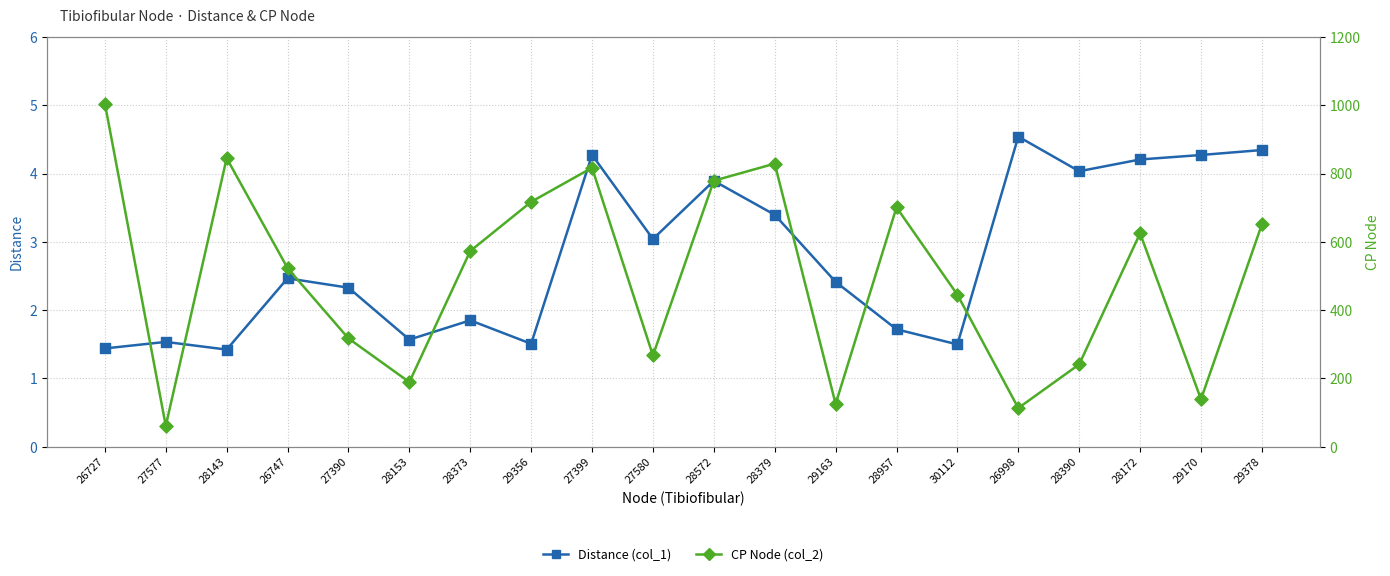

At how many categories does at least one series exceed 285?

13